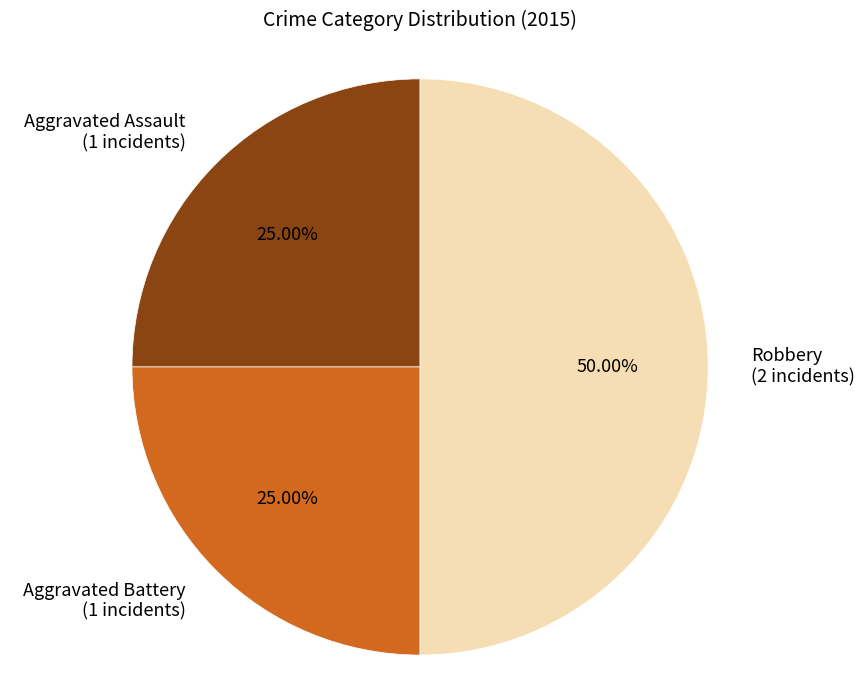

To the nearest percent, what is the difference between the largest and smallest slice percentages?

25%